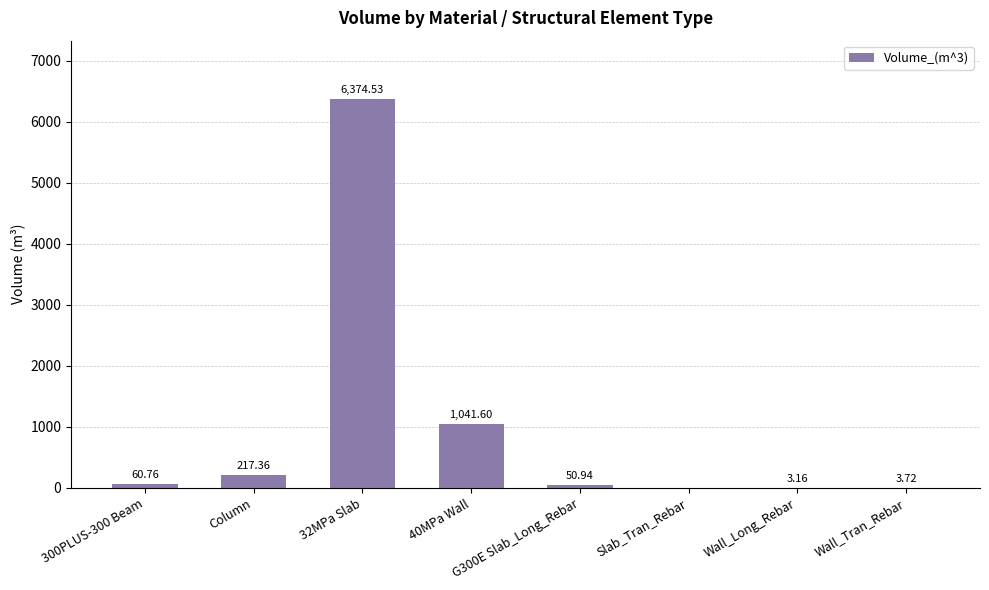

What is the sum of all values?

7752.1